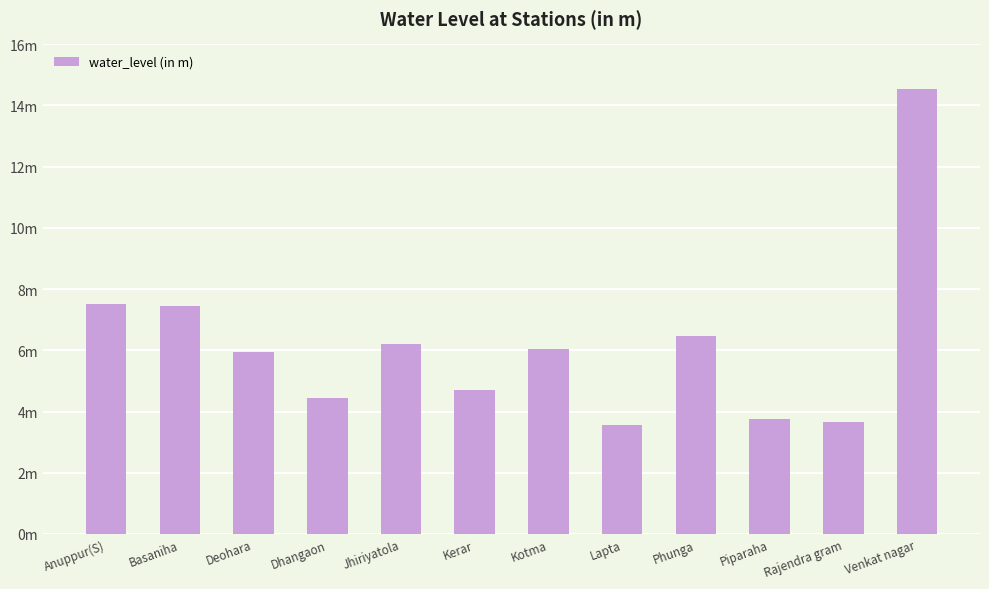

What is the label of the 4th bar from the left?

Dhangaon